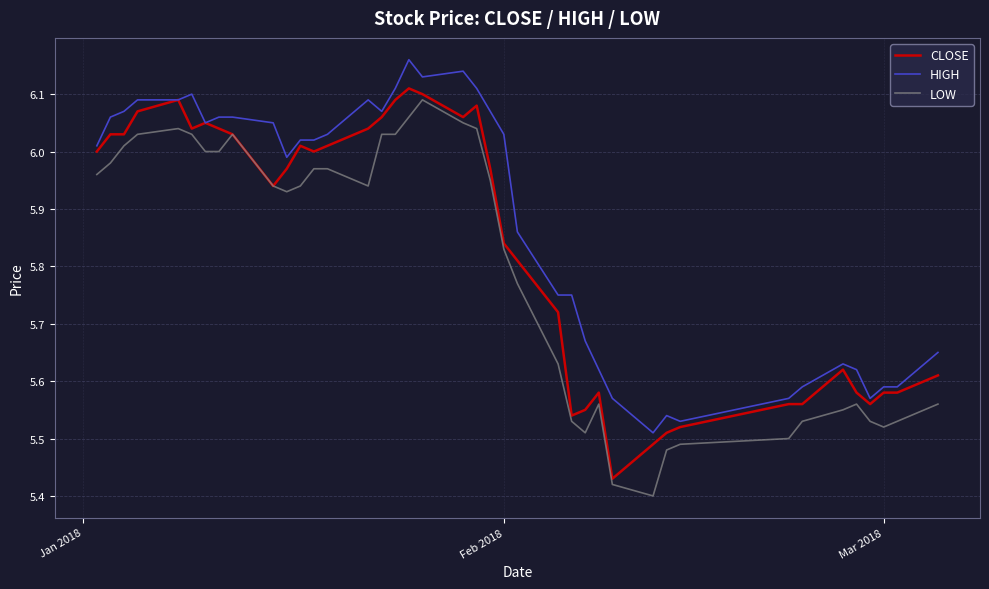

At how many categories does at least one series exceed 5?

40